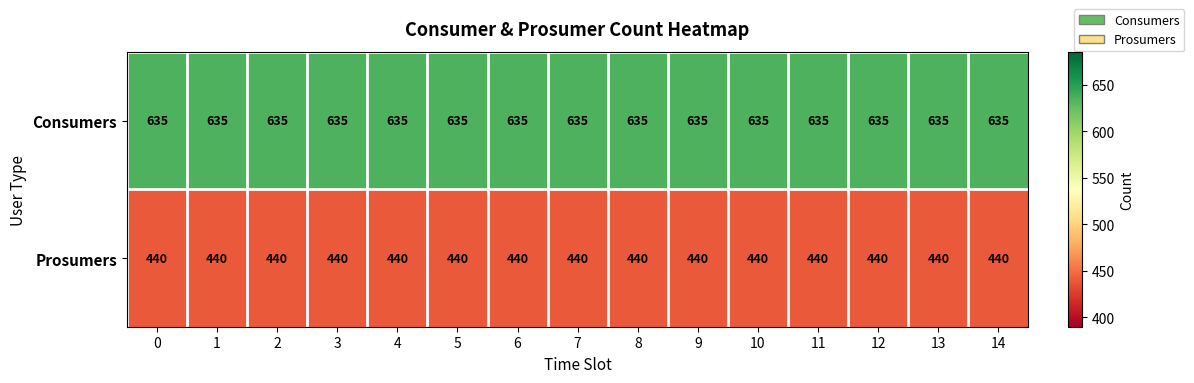

Which series has the largest total across all categories?

Consumers